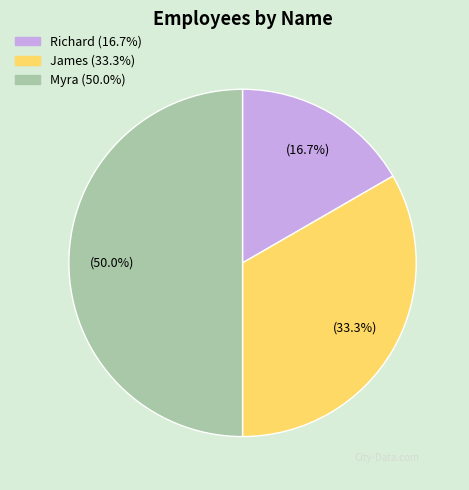

To the nearest percent, what portion does Richard represent?

17%